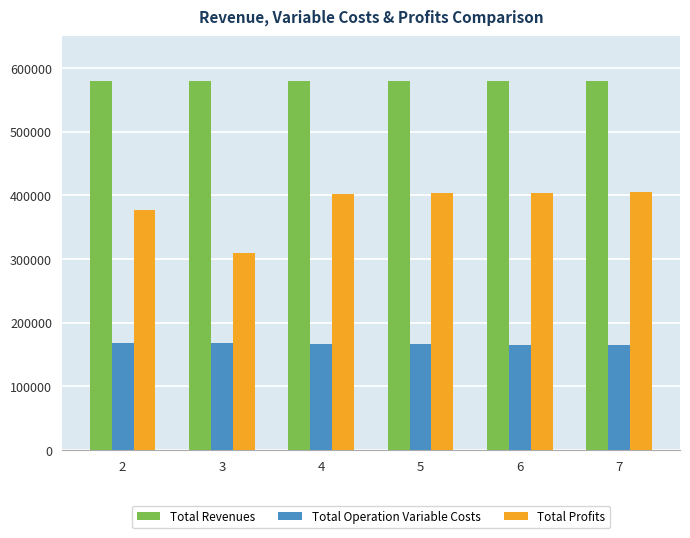

How many groups of bars are there?

6